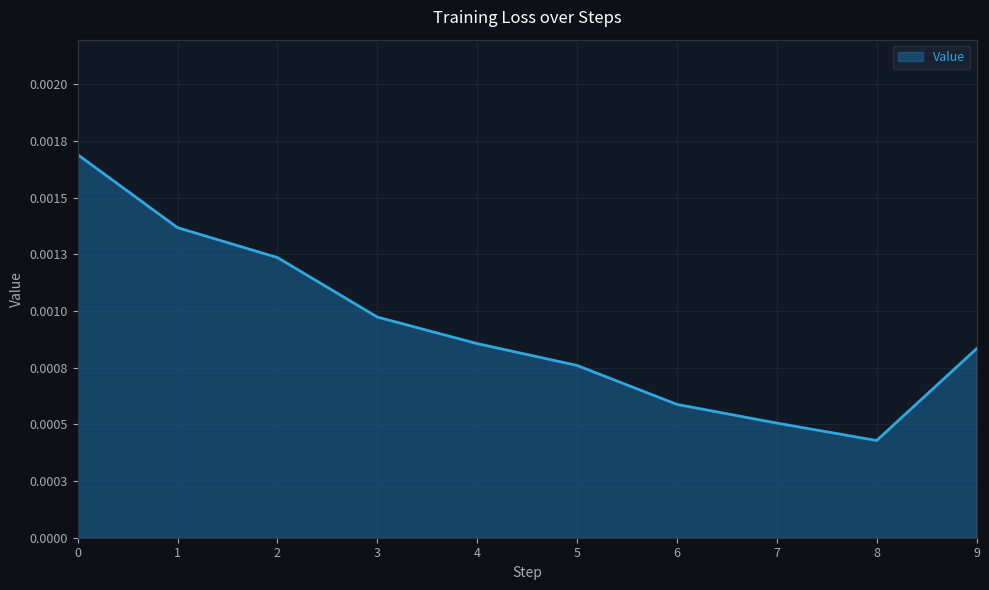

The chart shows a value of 0.0 at 9. True or false?

False